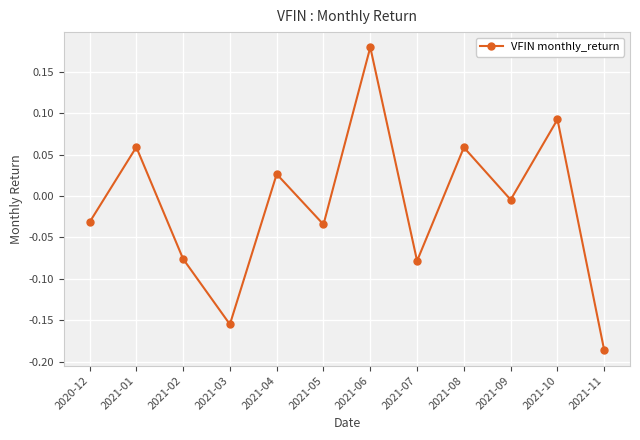

What is the difference between the maximum and minimum values?

0.4